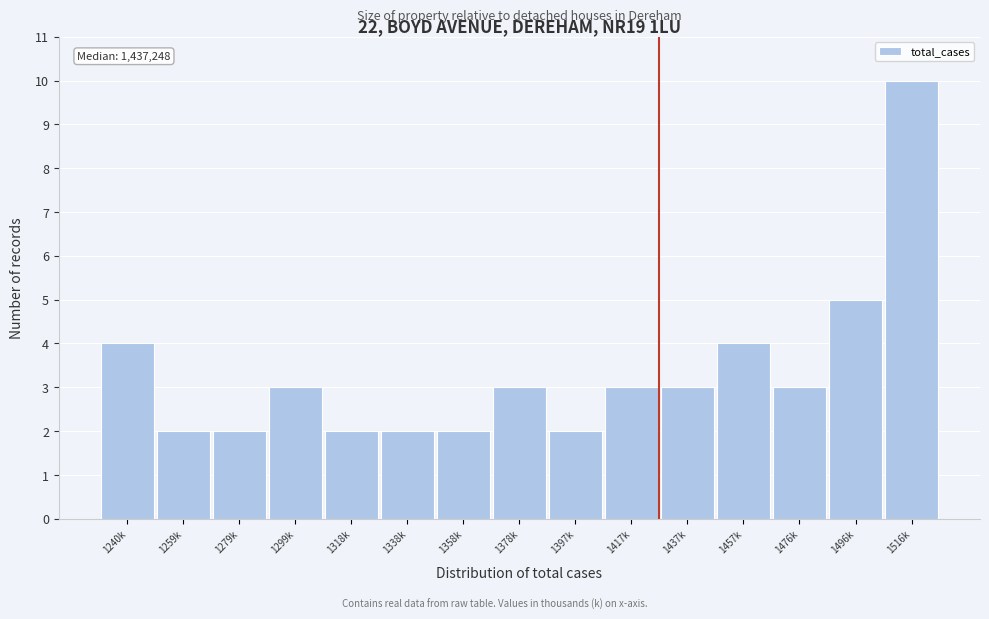

Reading right to left, transcribe all the data shown in this chart.

1516k=10	1496k=5	1476k=3	1457k=4	1437k=3	1417k=3	1397k=2	1378k=3	1358k=2	1338k=2	1318k=2	1299k=3	1279k=2	1259k=2	1240k=4